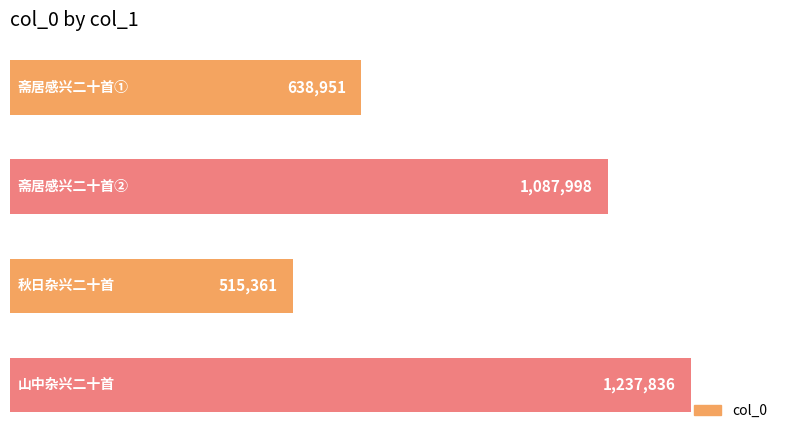

How many values are below 1087998?

2